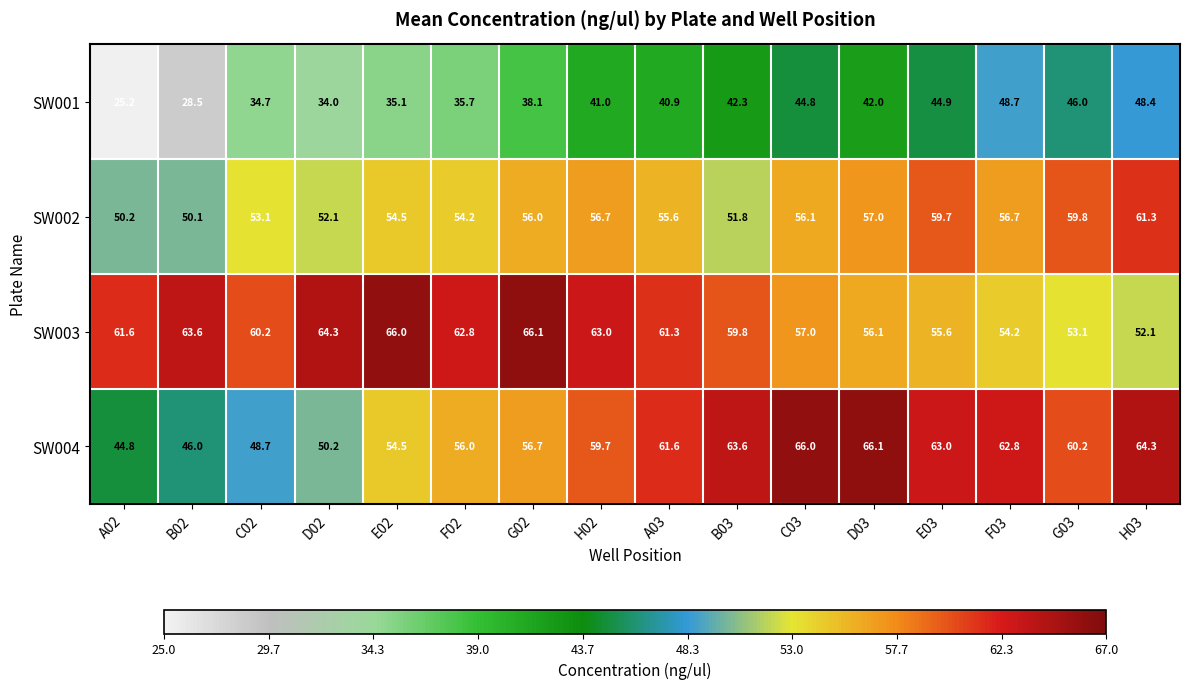

The value of SW004 at C03 is 66.0. True or false?

True